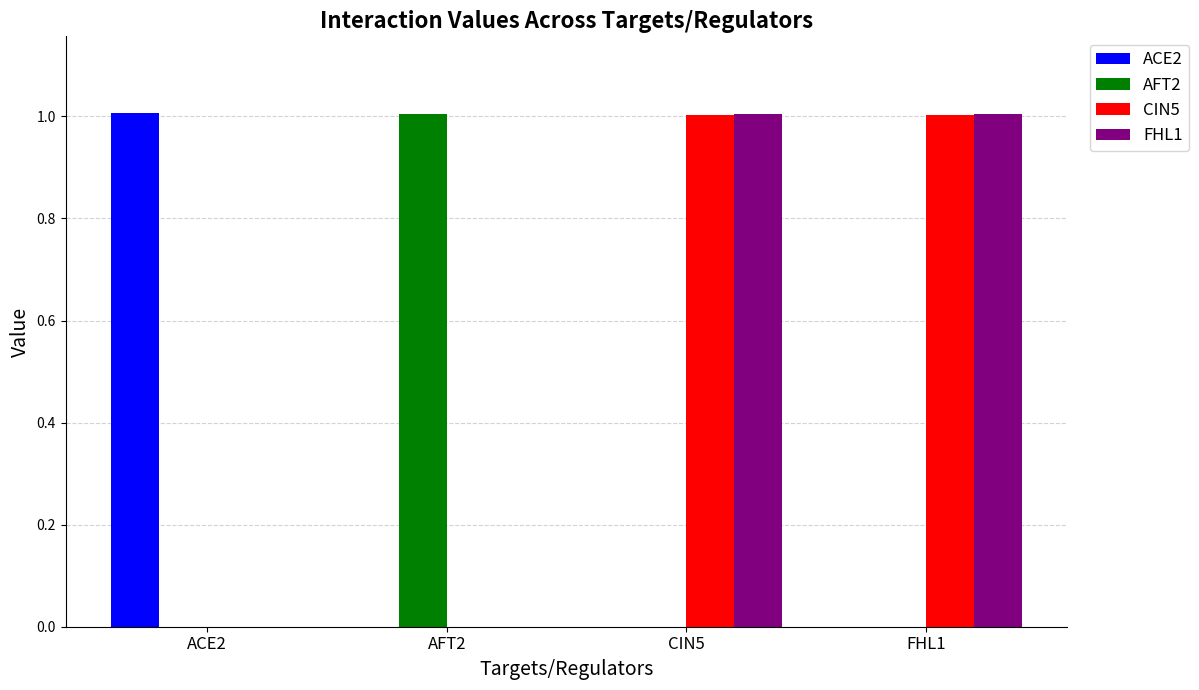

How many groups of bars are there?

4